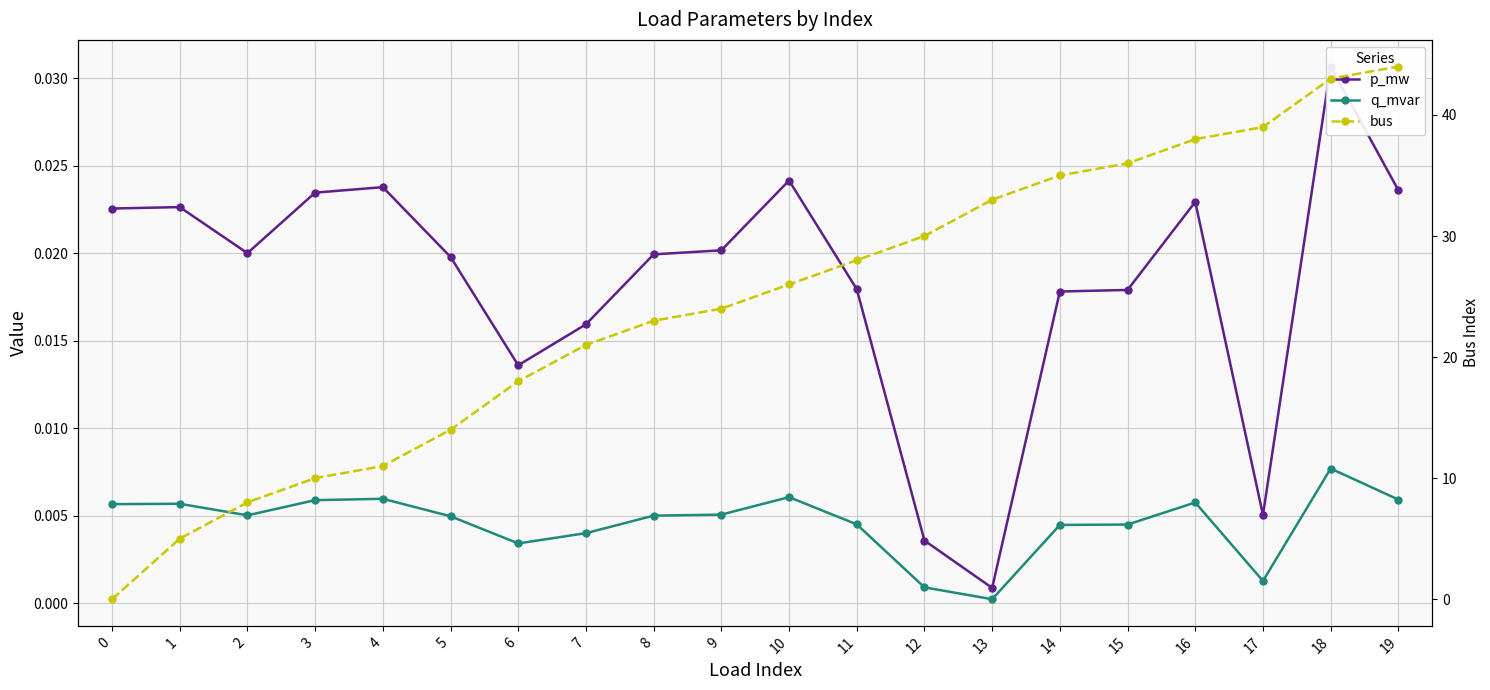

Which series changed the most between 8 and 10?

bus